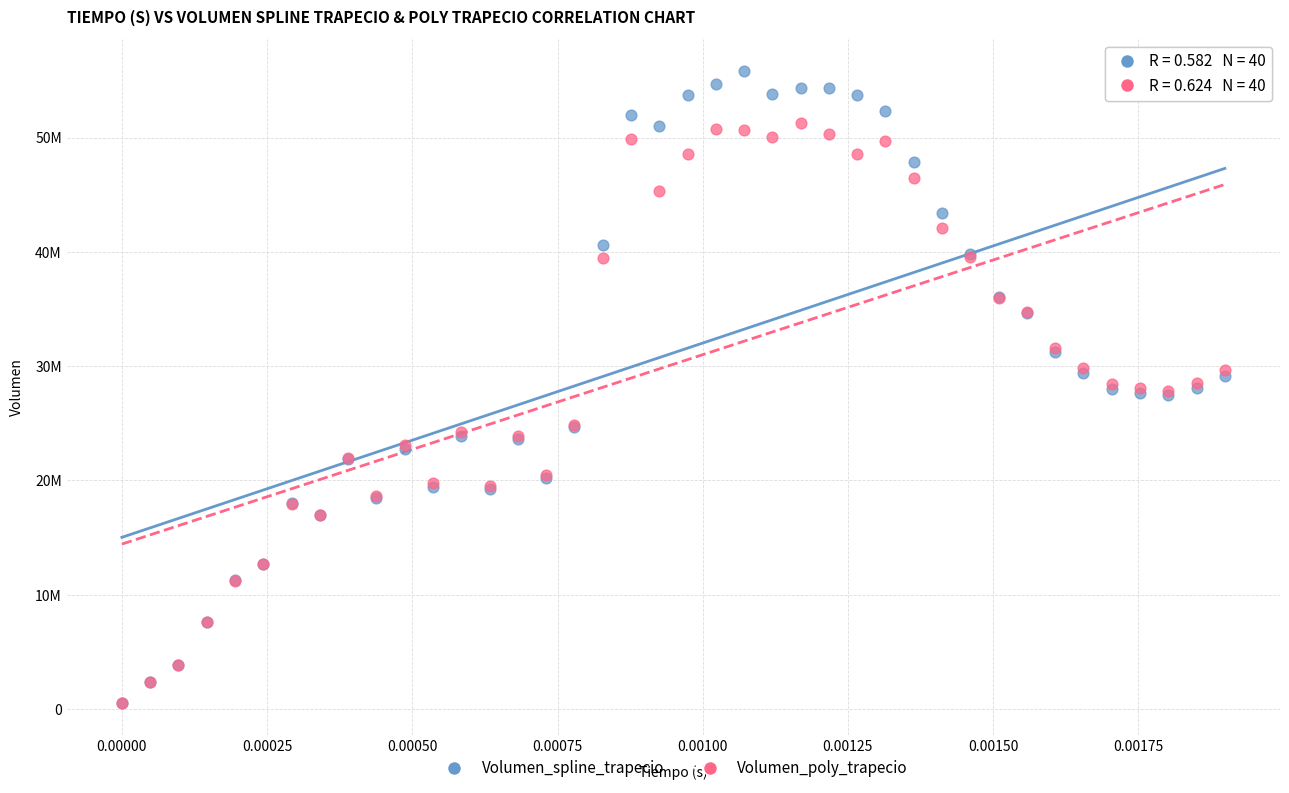

Which series has the largest Y range (max minus min)?

Volumen_spline_trapecio